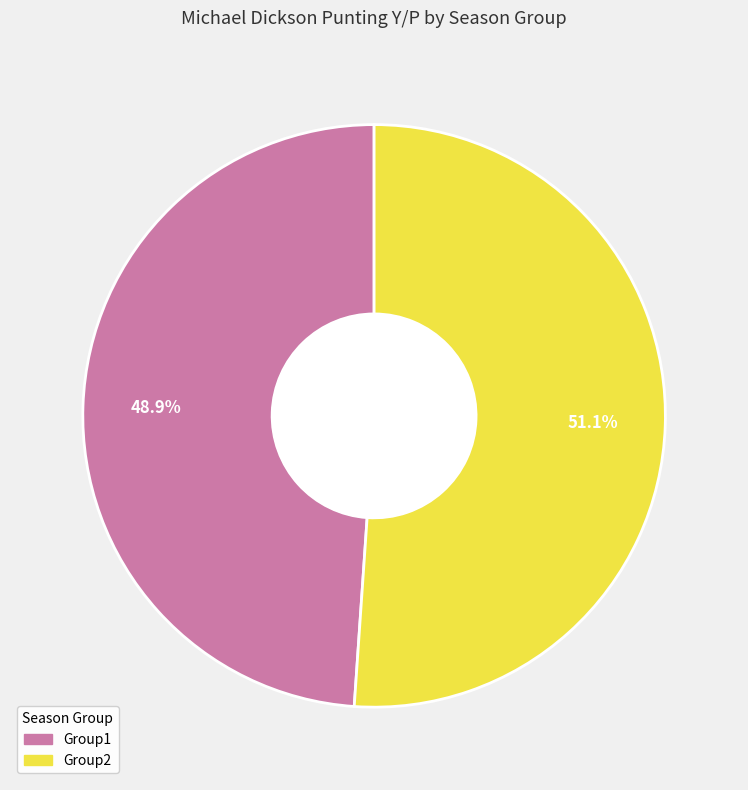

To the nearest percent, what is the combined percentage of Group2 and Group1?

100%